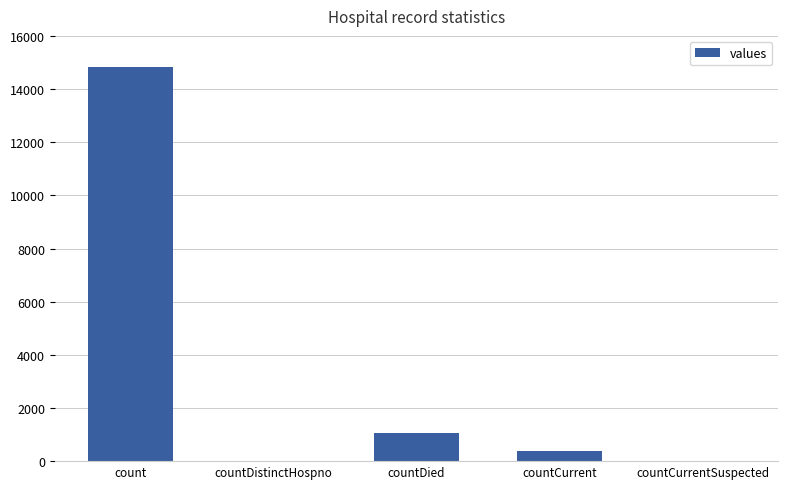

Where does the data first go above 383?

count